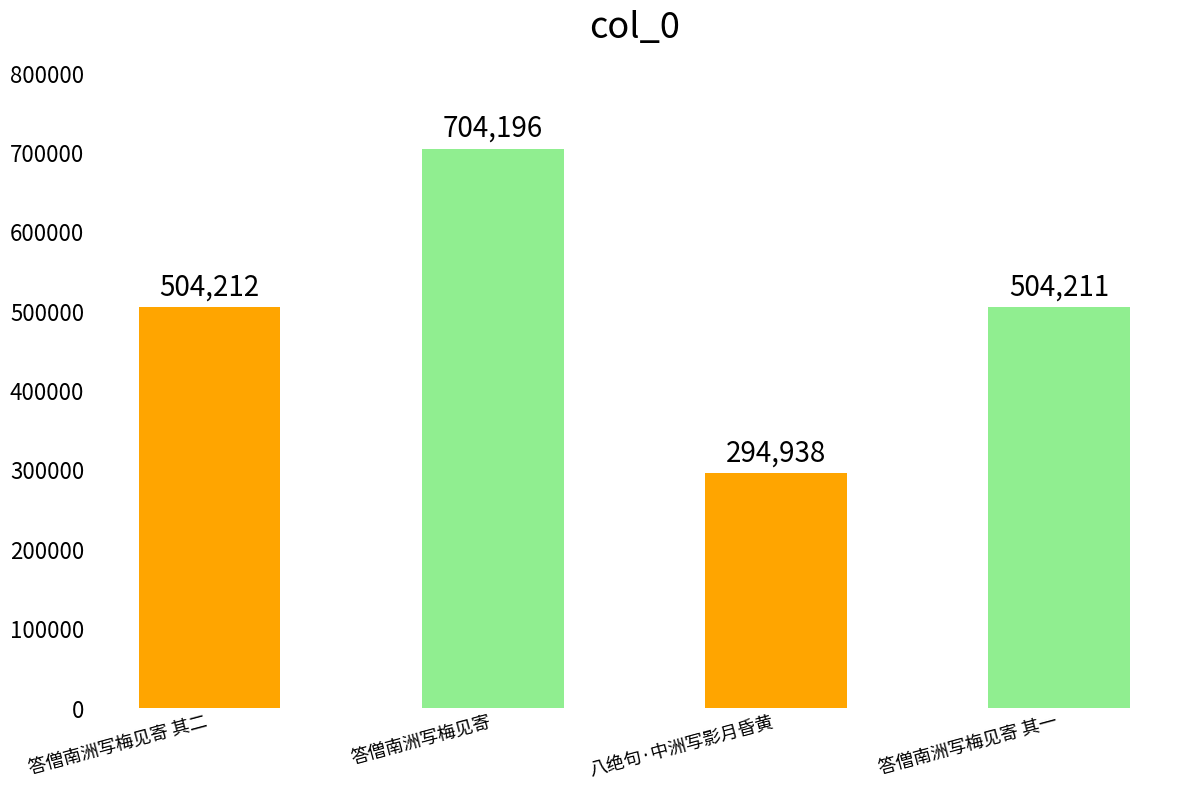

What is the difference between the maximum and minimum values?

409258